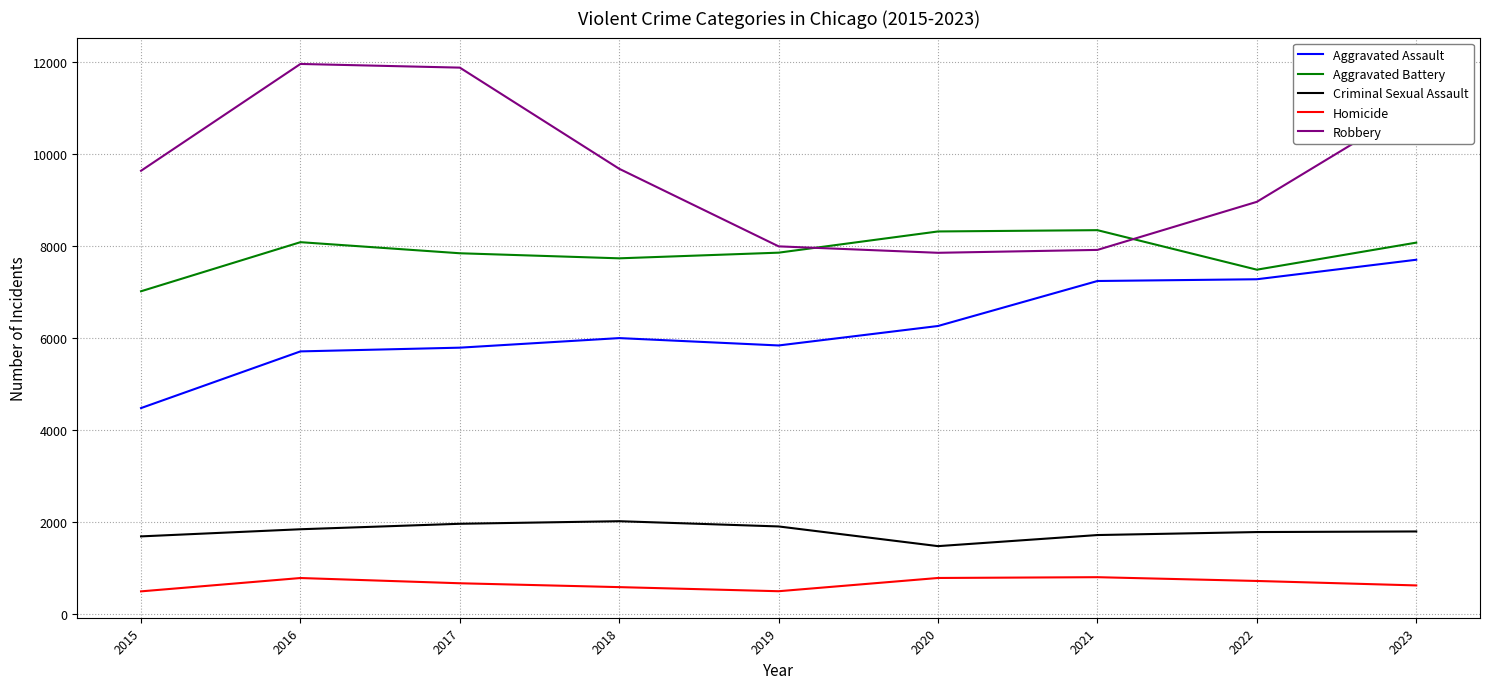

True or false: Aggravated Assault and Robbery cross at least once.

False